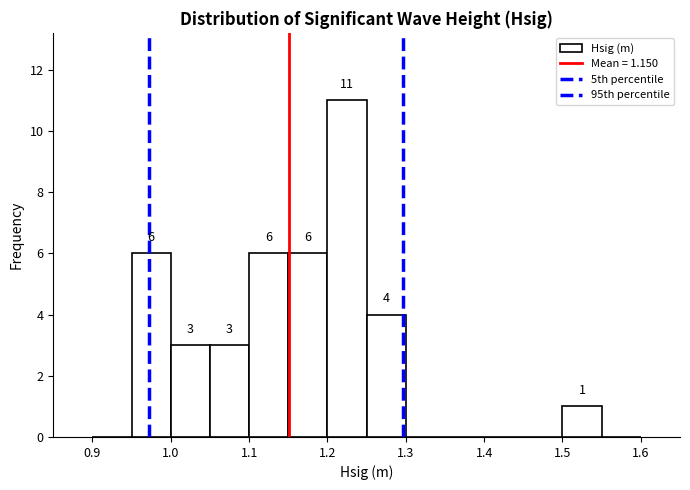

Which range on the x-axis has the tallest bar?

1.20 to 1.25